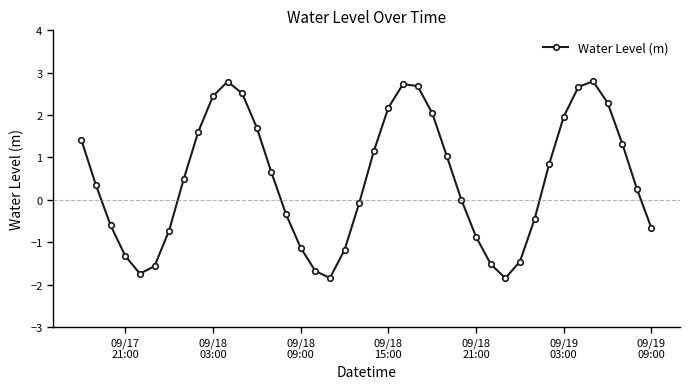

What is the value of the 24th point from the left?

2.7